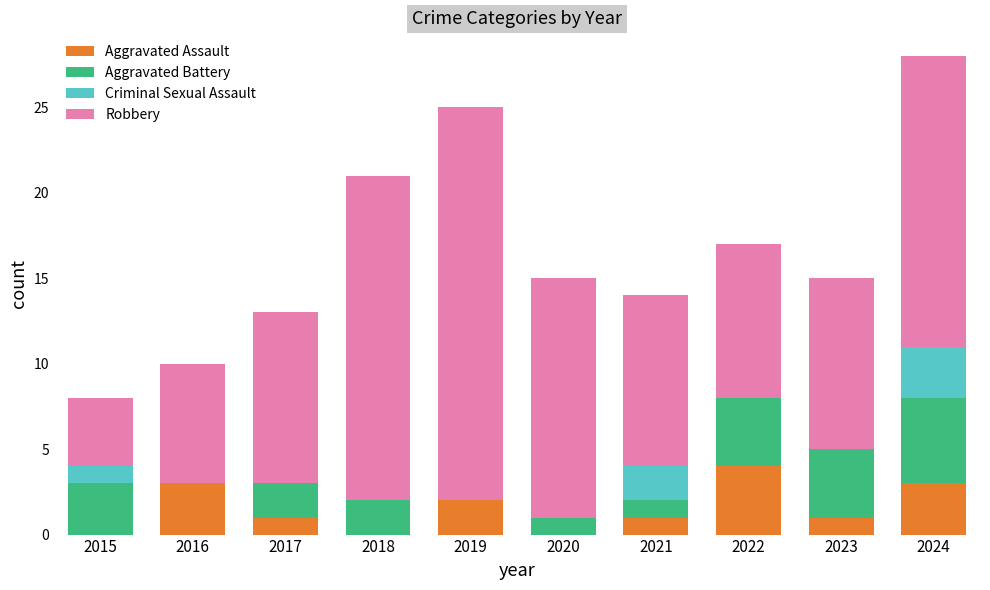

The value of Aggravated Assault at 2024 is 2. True or false?

False